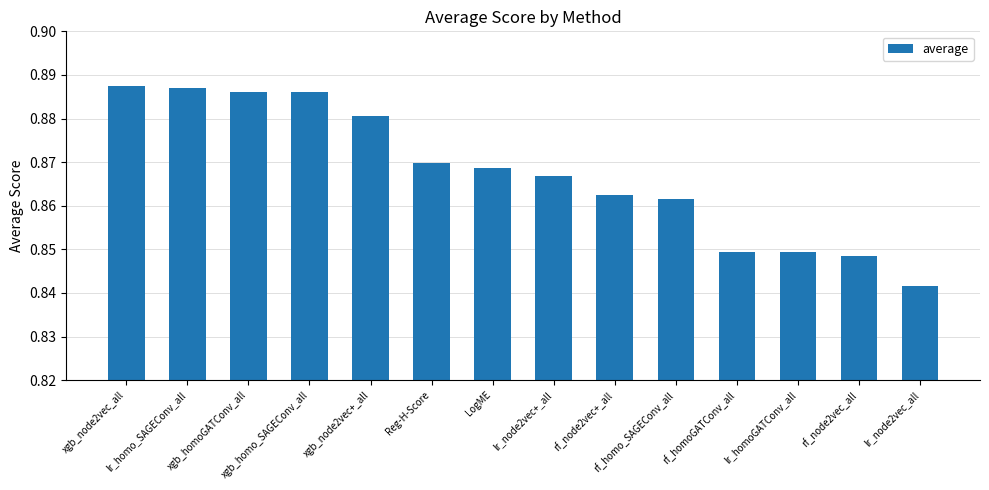

How many values are between 0 and 1?

14